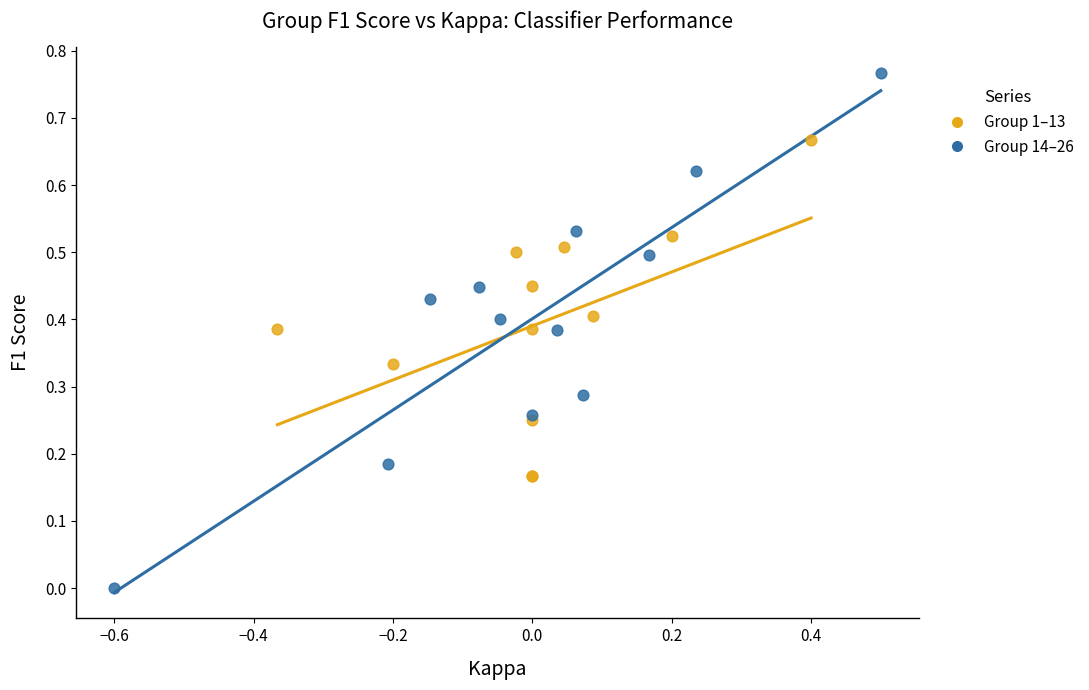

Which series contains the lowest Y value?

Group 14–26